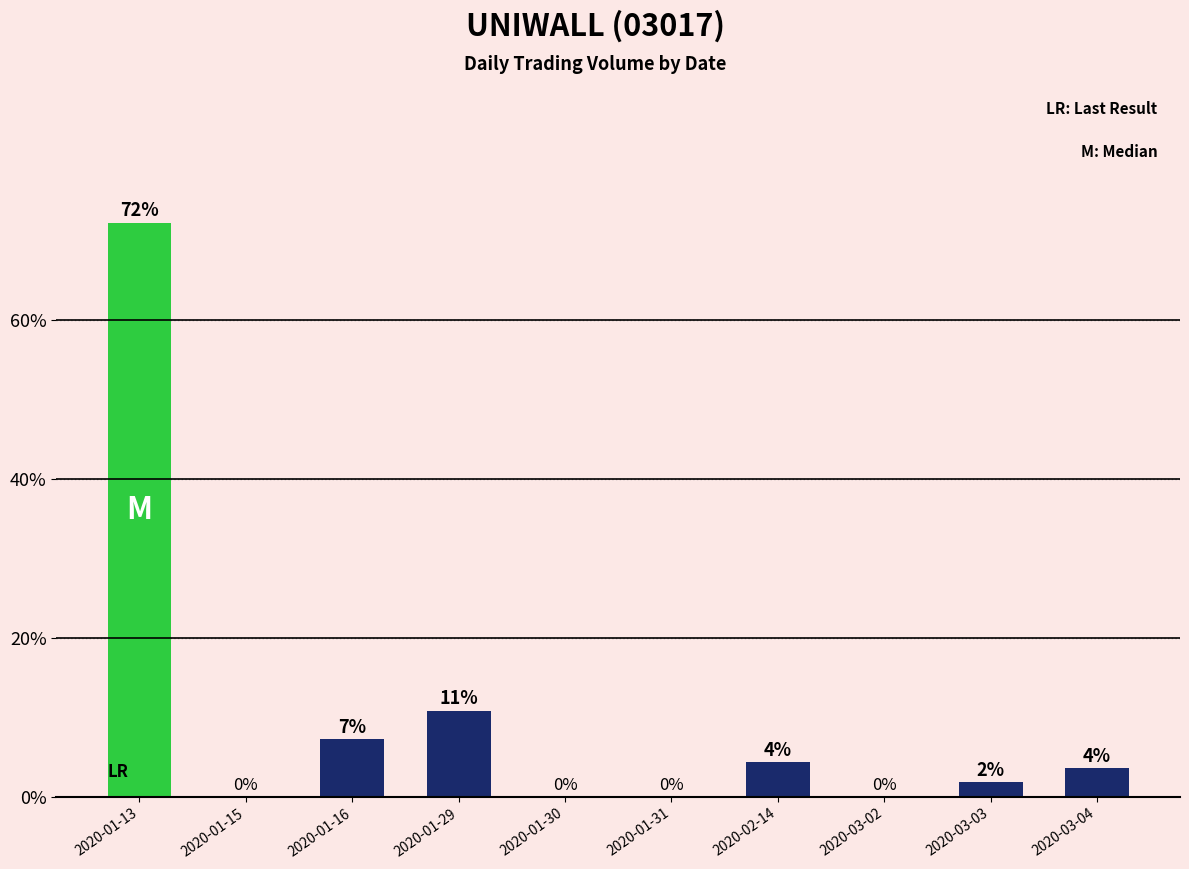

At which label does the data first exceed 3?

2020-01-13